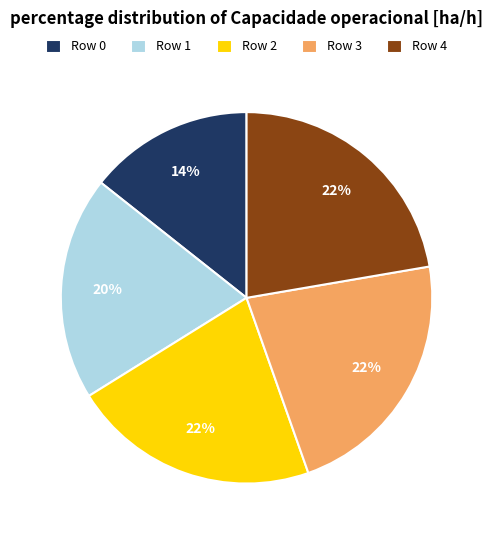

To the nearest percent, what portion does Row 3 represent?

22%